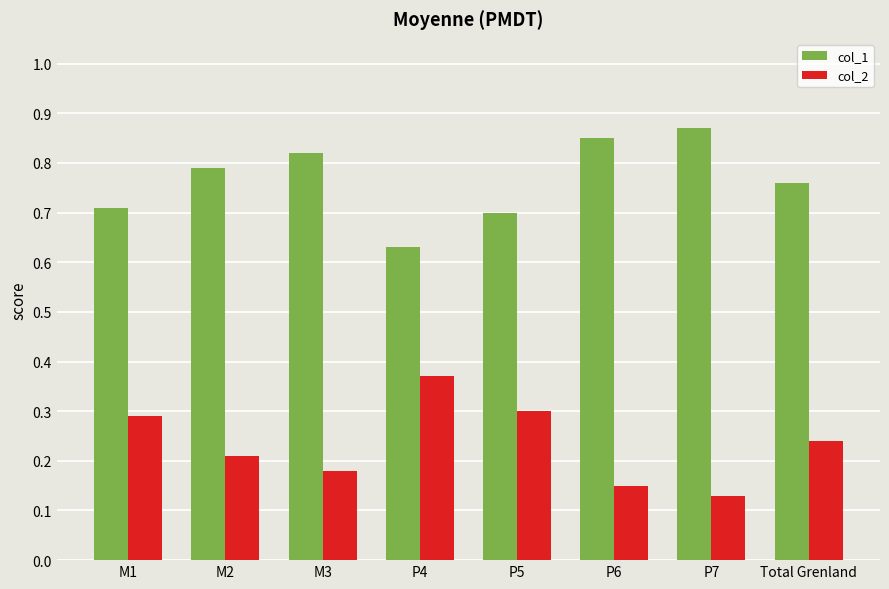

True or false: col_2 has a value of 0.2 at M2.

True